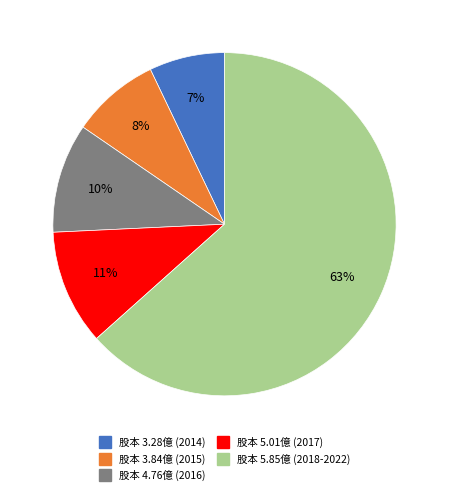

How many segments does this pie chart have?

5